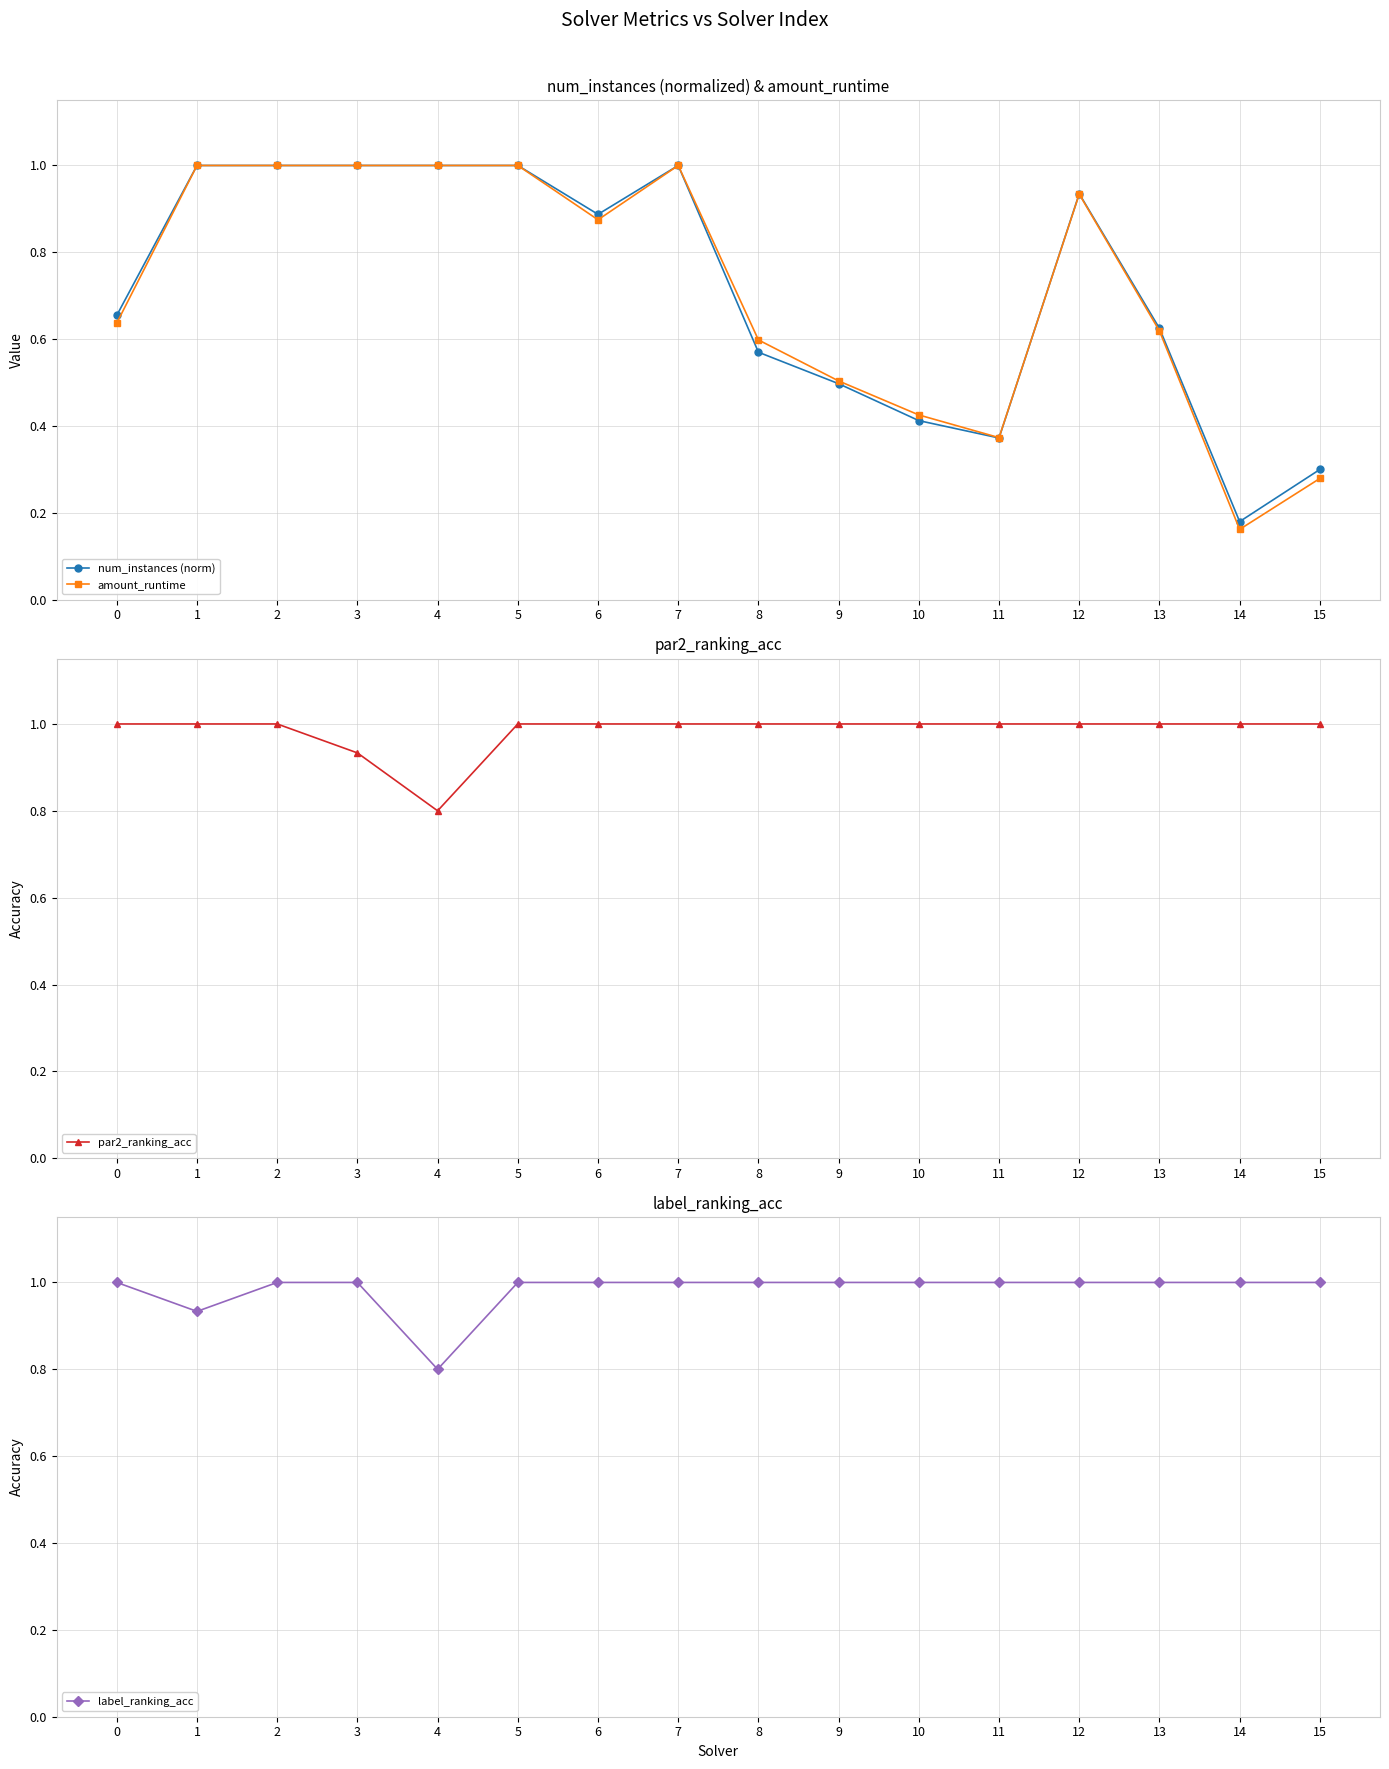

True or false: amount_runtime and label_ranking_acc intersect in this chart.

True